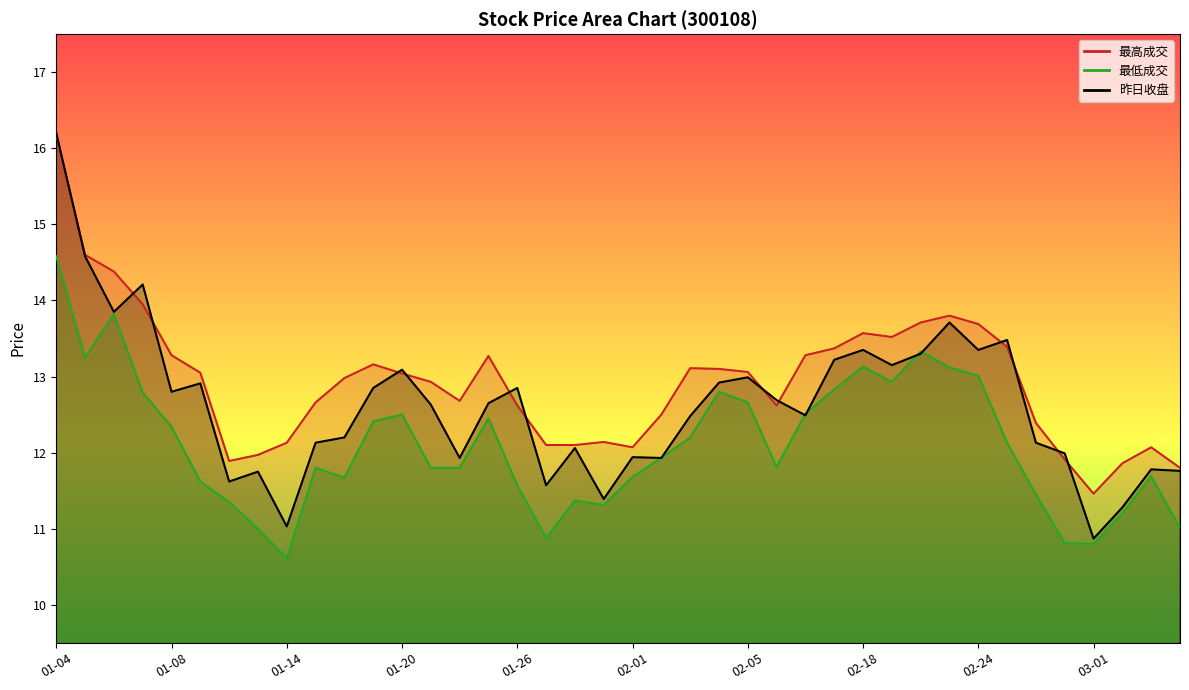

Which series has the widest spread of values?

昨日收盘